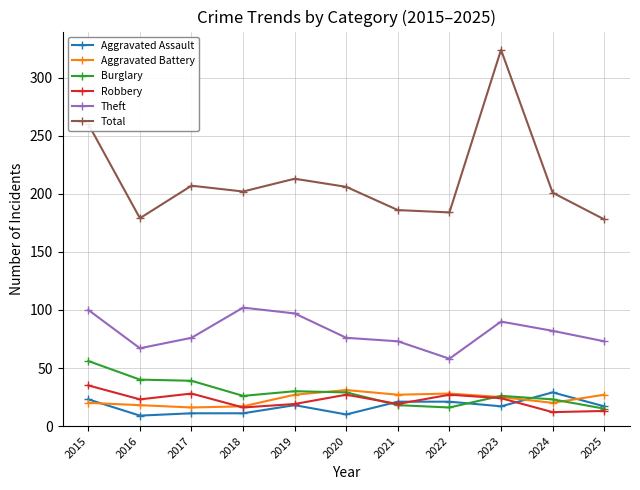

At how many categories does at least one series exceed 130?

11